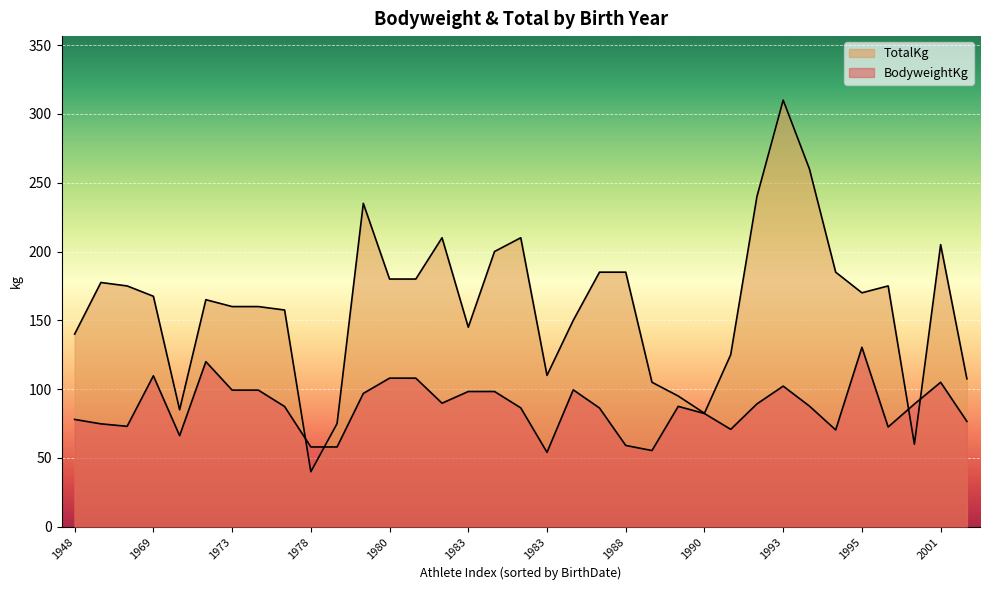

What is the average value of the BodyweightKg series?

86.5